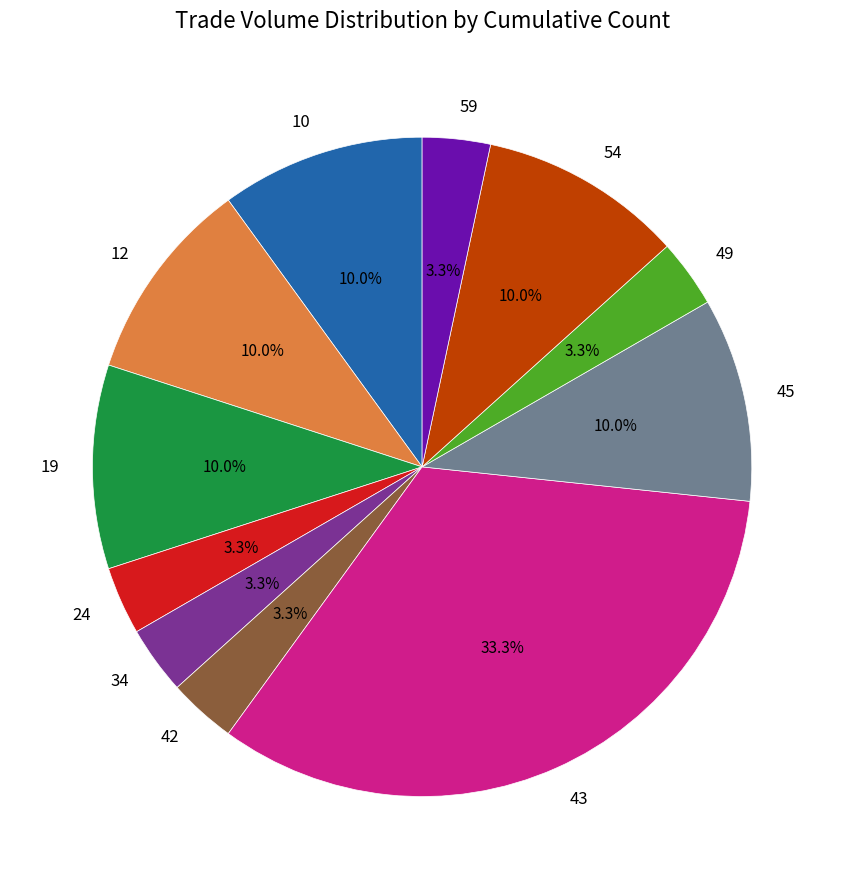

What percentage is NOT represented by 42?

96.7%